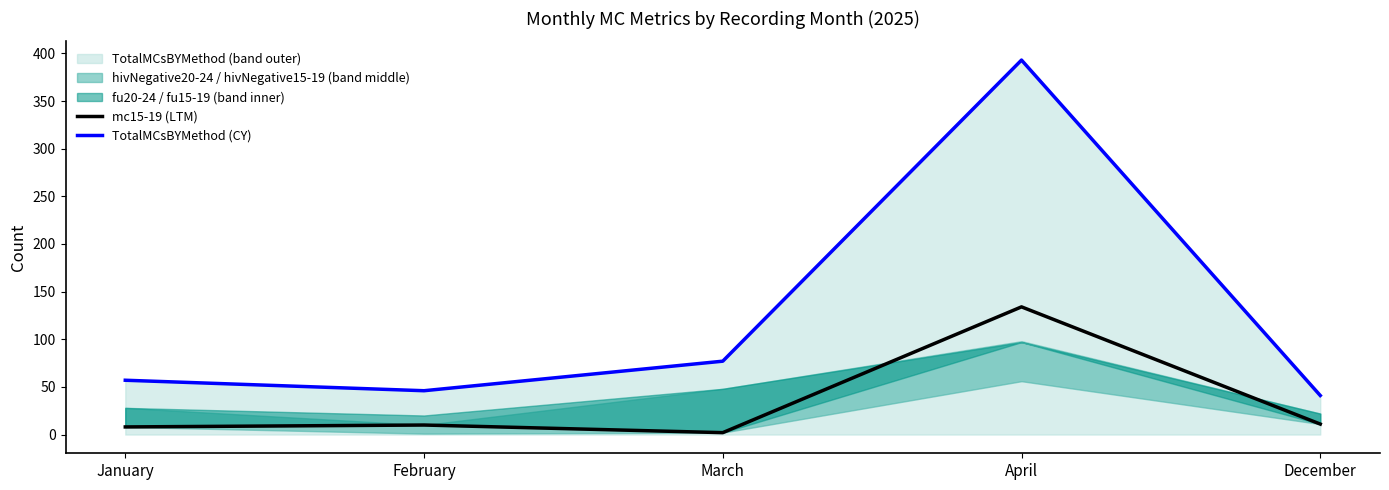

Rank the series by their average value, from highest to lowest.

TotalMCsBYMethod (CY), mc15-19 (LTM)